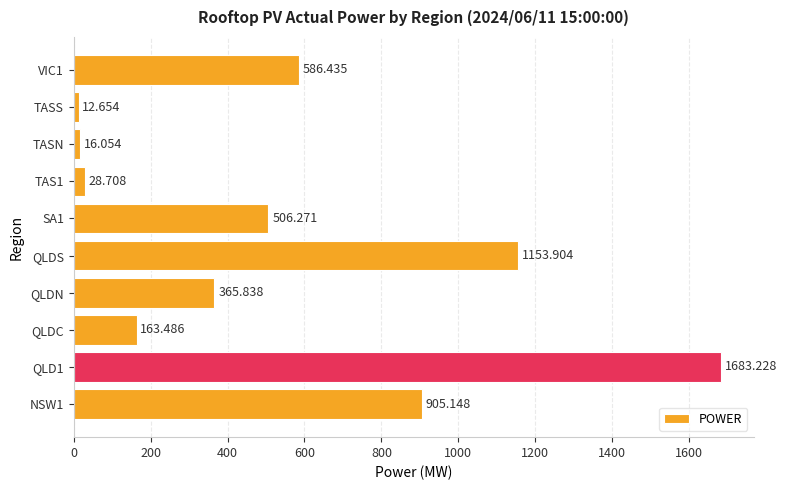

How many values are below 506?

5